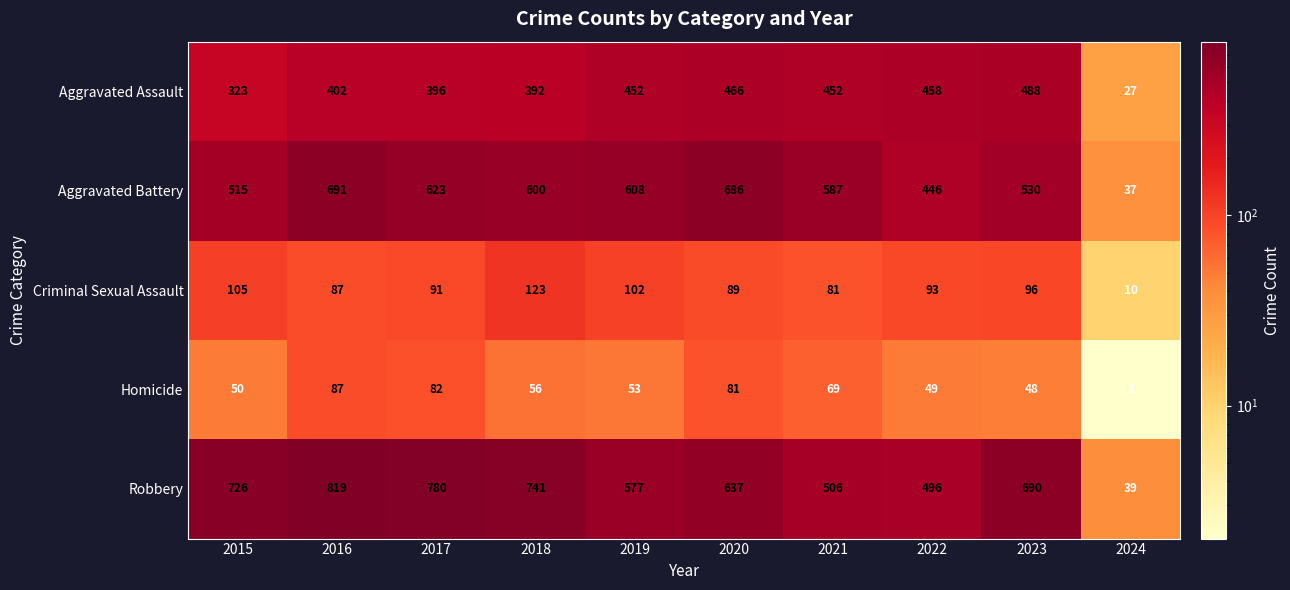

How many distinct data groups are displayed?

5